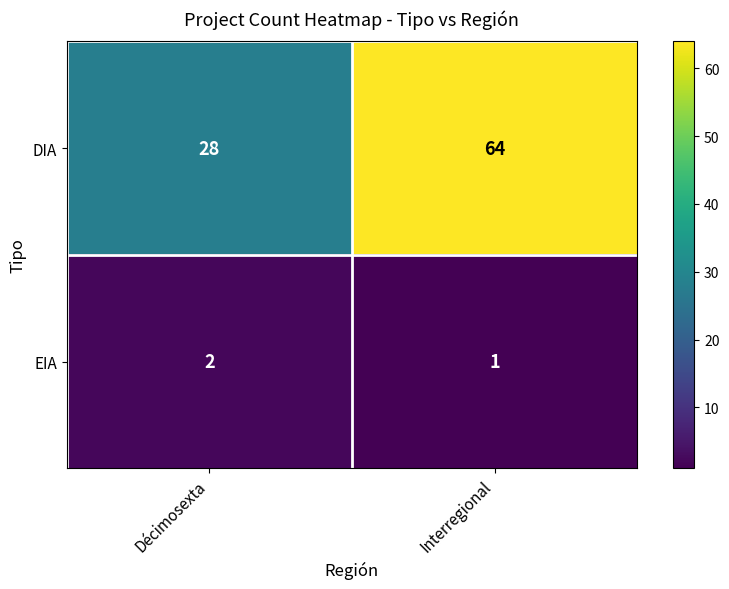

At which category is the sum across all series the highest?

Interregional